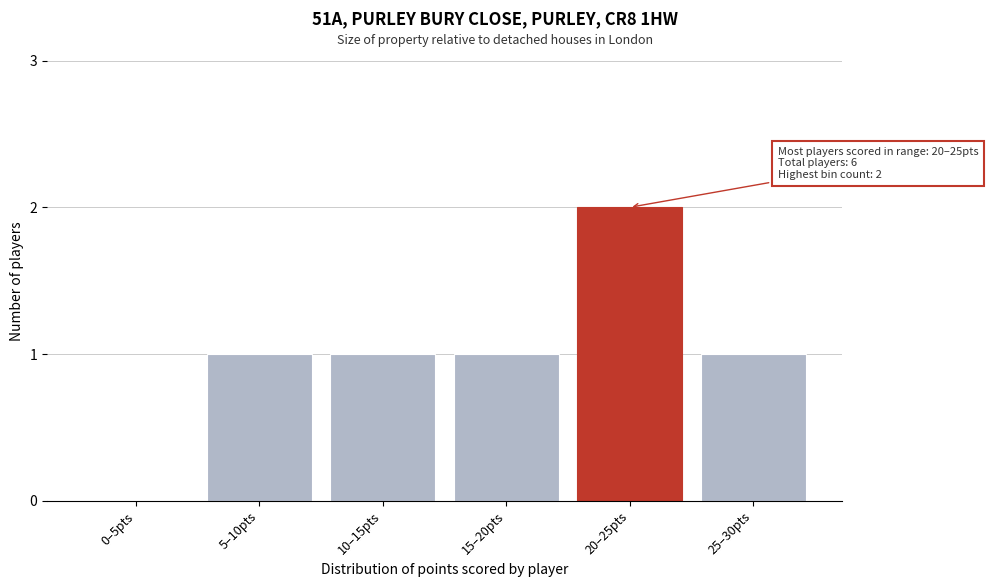

Reading left to right, what are all the values shown in this chart?

0–5pts=0	5–10pts=1	10–15pts=1	15–20pts=1	20–25pts=2	25–30pts=1